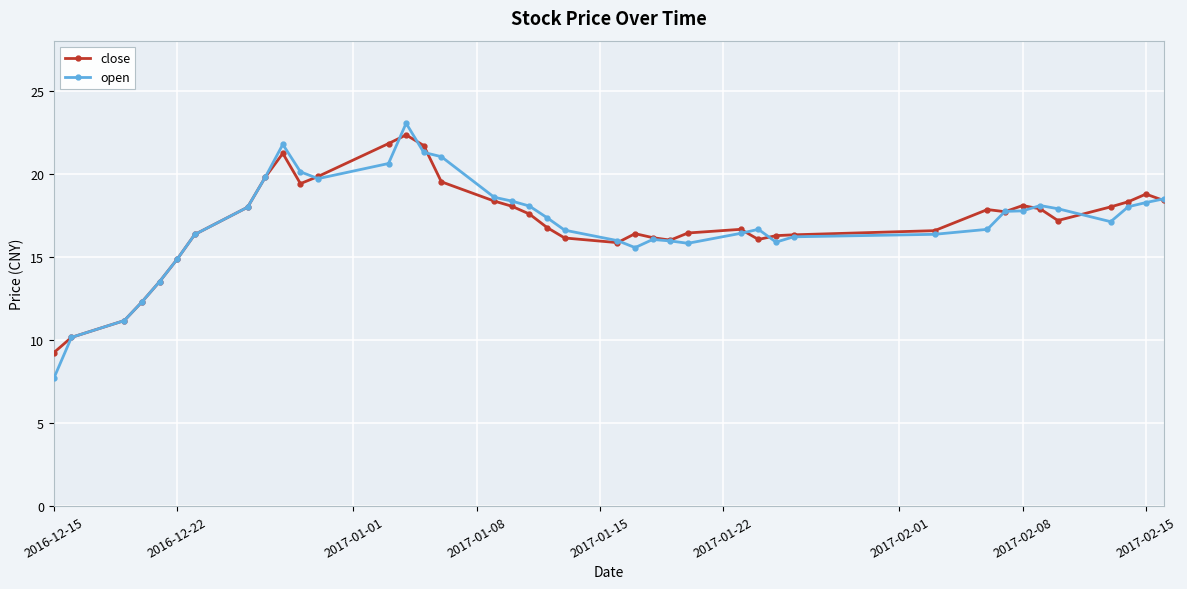

Rank the series by their maximum value, from lowest to highest.

close, open